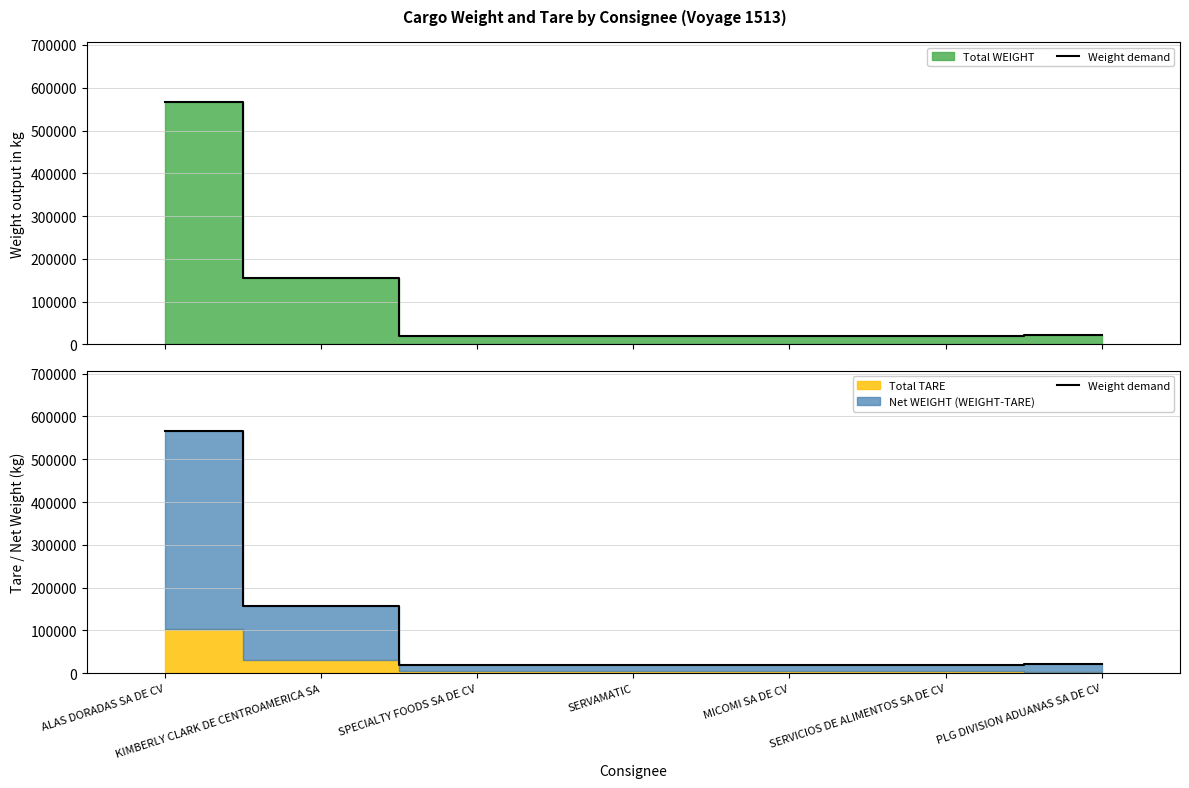

Reading left to right, what are all the values shown in this chart?

ALAS DORADAS SA DE CV=565622.0	KIMBERLY CLARK DE CENTROAMERICA SA=155991.0	SPECIALTY FOODS SA DE CV=19653.0	SERVAMATIC=19080.0	MICOMI SA DE CV=20134.0	SERVICIOS DE ALIMENTOS SA DE CV=20122.0	PLG DIVISION ADUANAS SA DE CV=20983.5